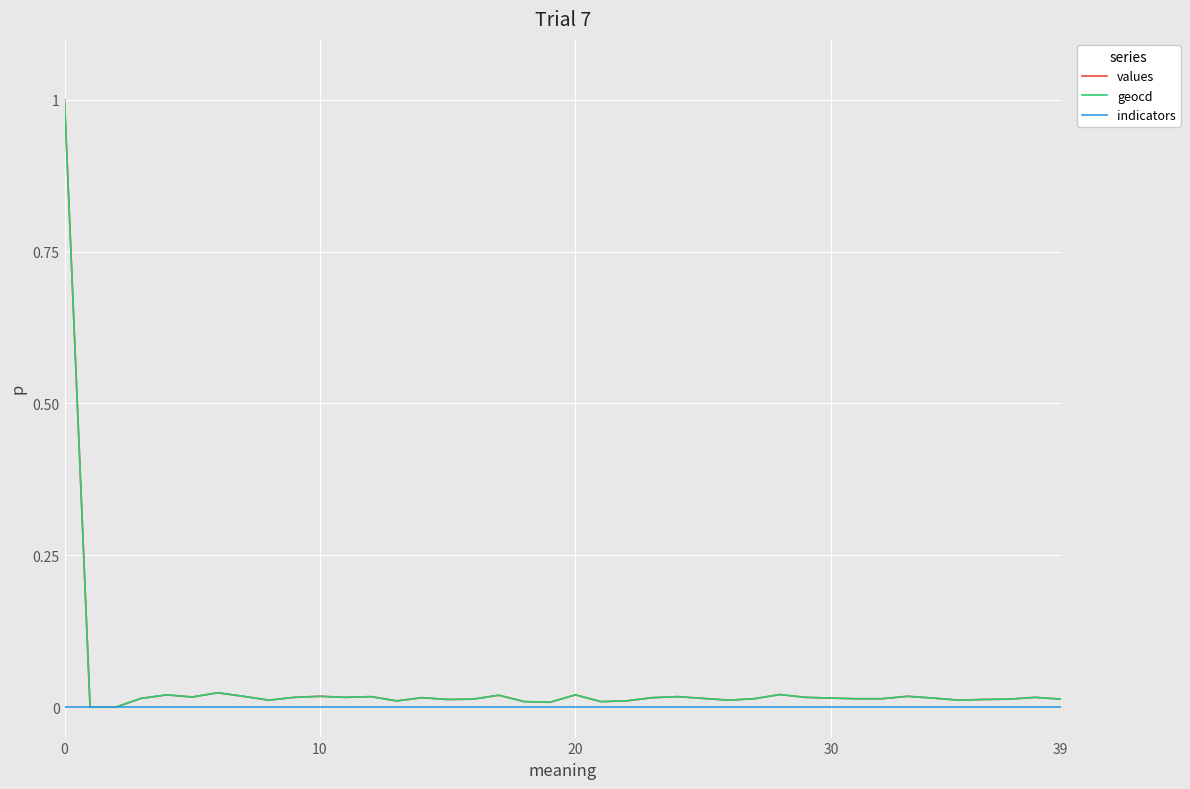

What is the highest value of the values series?

1.0